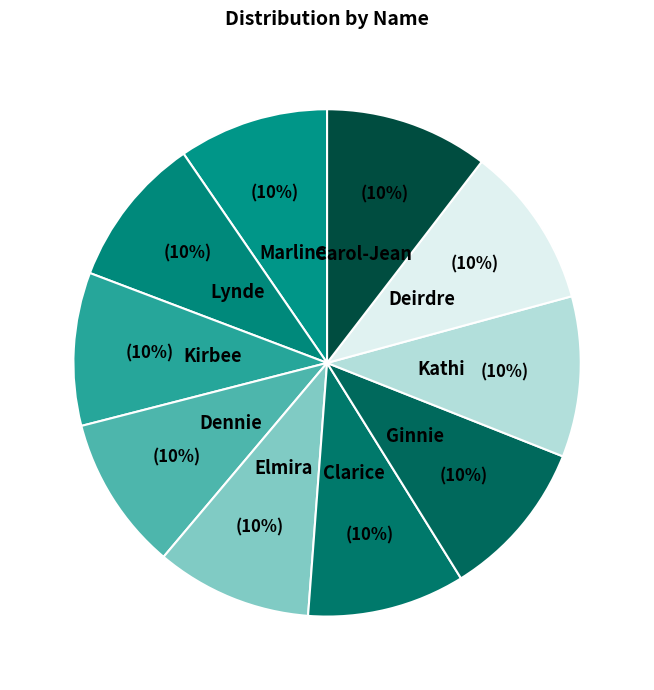

Is there a majority slice in this chart?

No